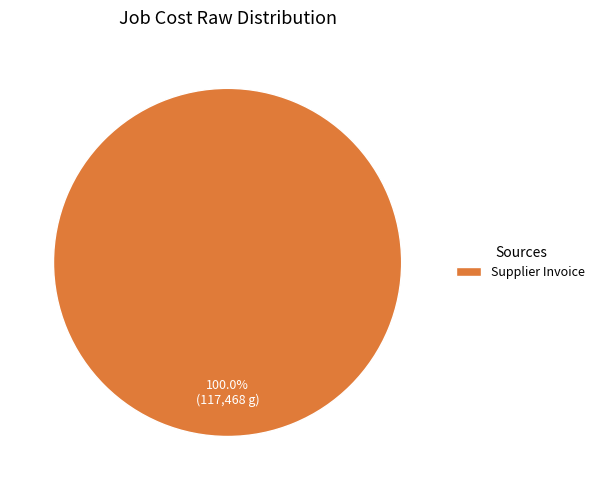

Does any single category account for the majority?

Yes